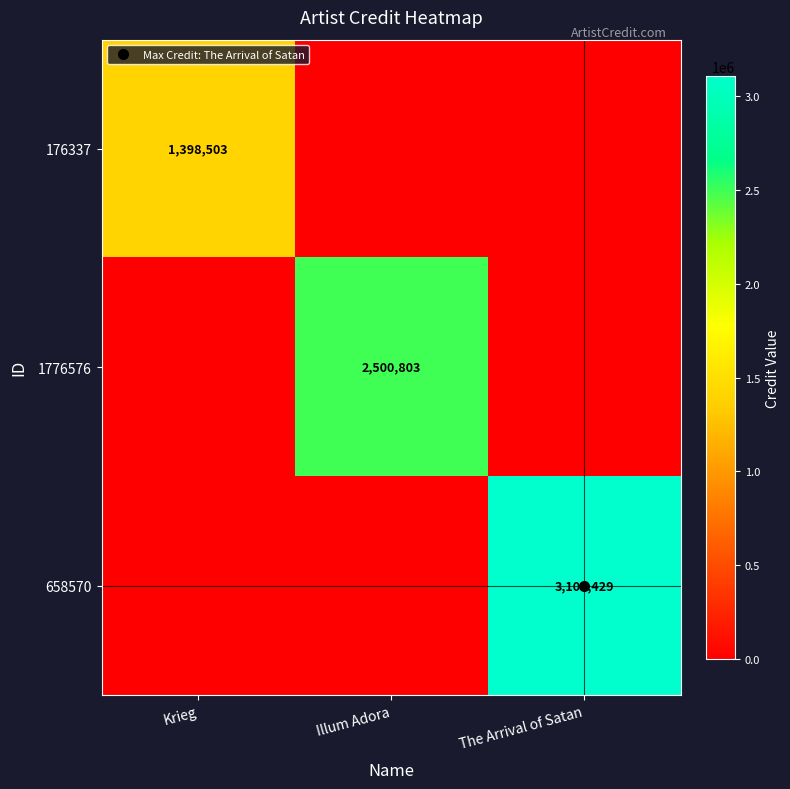

What is the sum of all 1776576 values?

2500803